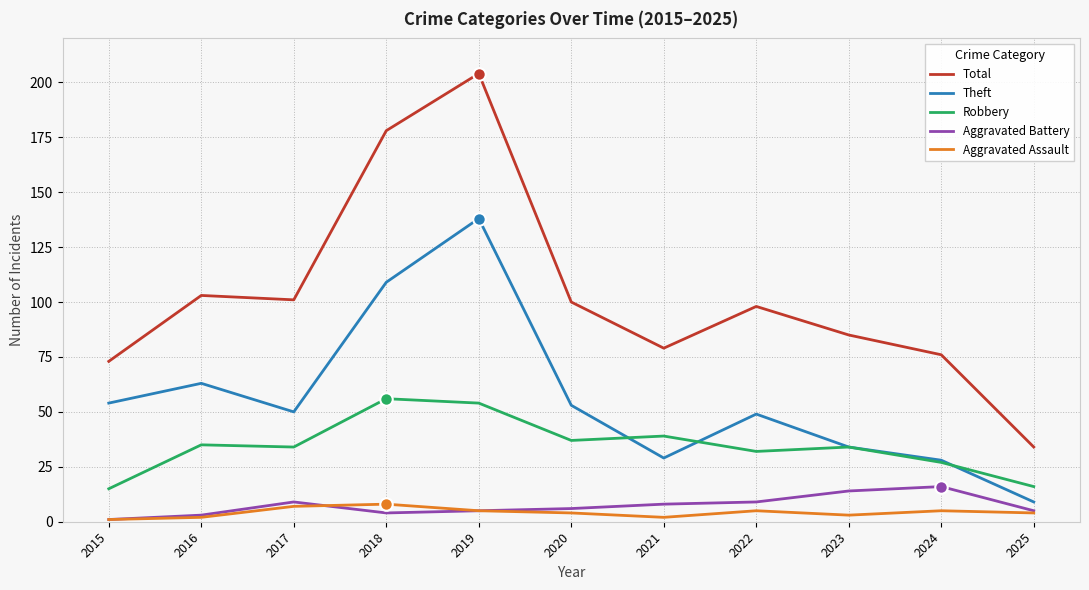

Reading left to right, list all the values displayed in this chart.

Total: 2015=73	2016=103	2017=101	2018=178	2019=204	2020=100	2021=79	2022=98	2023=85	2024=76	2025=34
Theft: 2015=54	2016=63	2017=50	2018=109	2019=138	2020=53	2021=29	2022=49	2023=34	2024=28	2025=9
Robbery: 2015=15	2016=35	2017=34	2018=56	2019=54	2020=37	2021=39	2022=32	2023=34	2024=27	2025=16
Aggravated Battery: 2015=1	2016=3	2017=9	2018=4	2019=5	2020=6	2021=8	2022=9	2023=14	2024=16	2025=5
Aggravated Assault: 2015=1	2016=2	2017=7	2018=8	2019=5	2020=4	2021=2	2022=5	2023=3	2024=5	2025=4